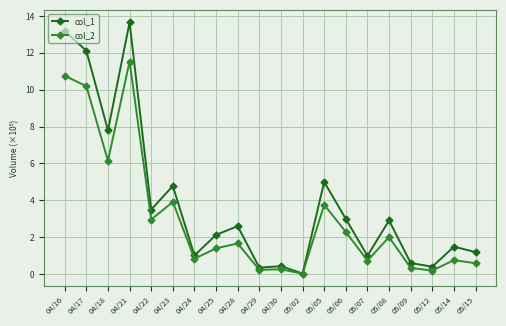

What is the average value of the col_2 series?

3.0